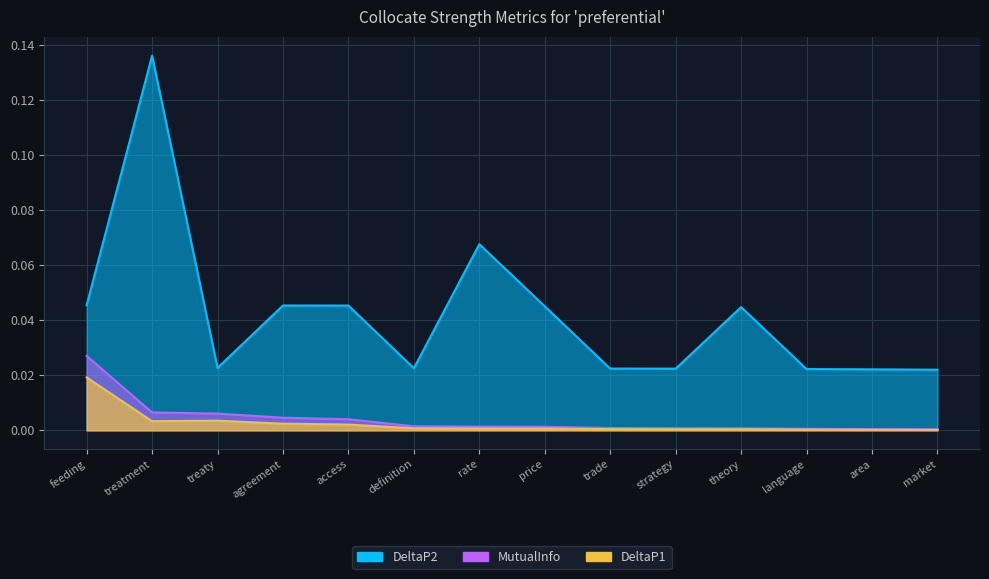

Where is the first local minimum for DeltaP1?

treatment